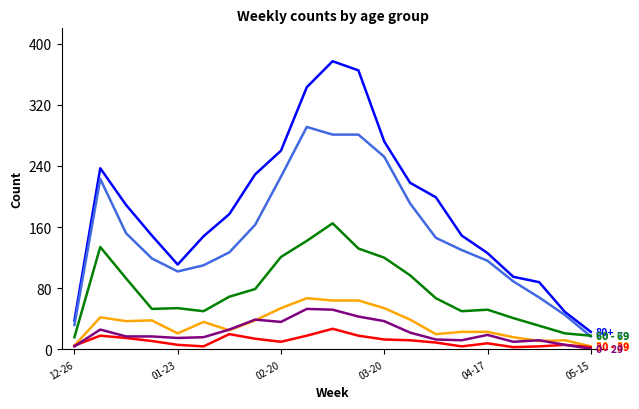

What is the greatest value displayed?

377